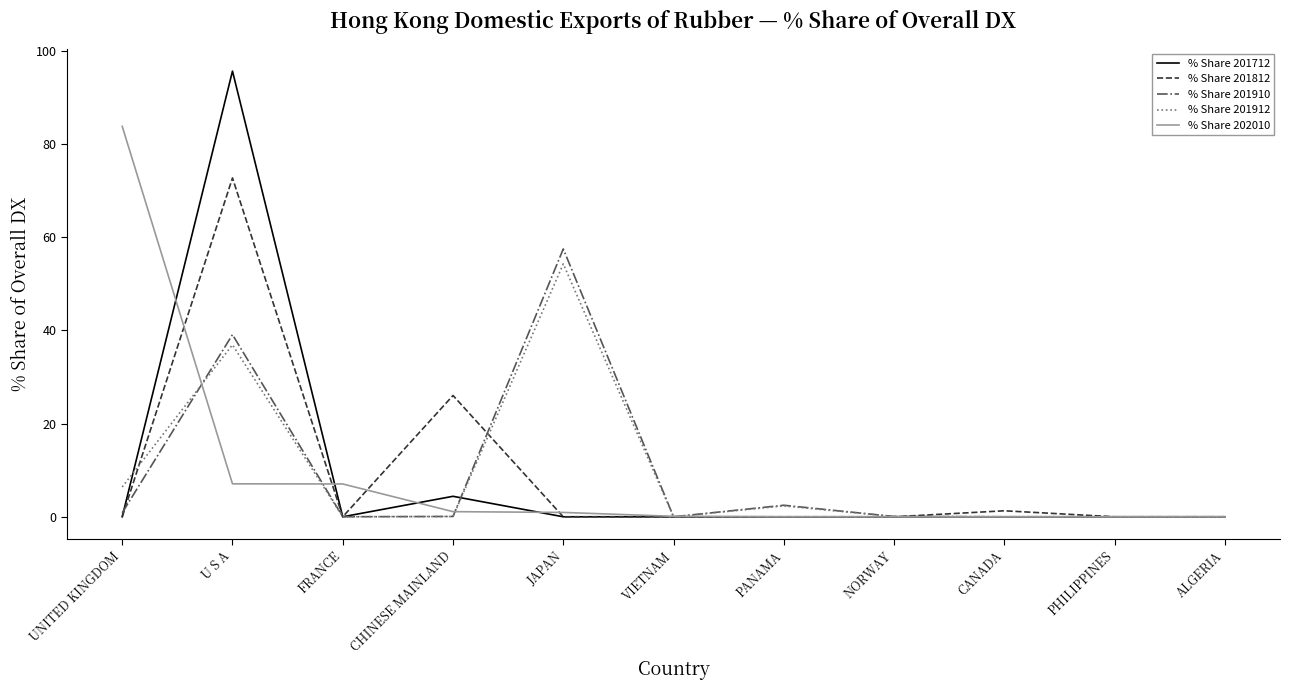

Where is the first local maximum for % Share 201812?

U S A